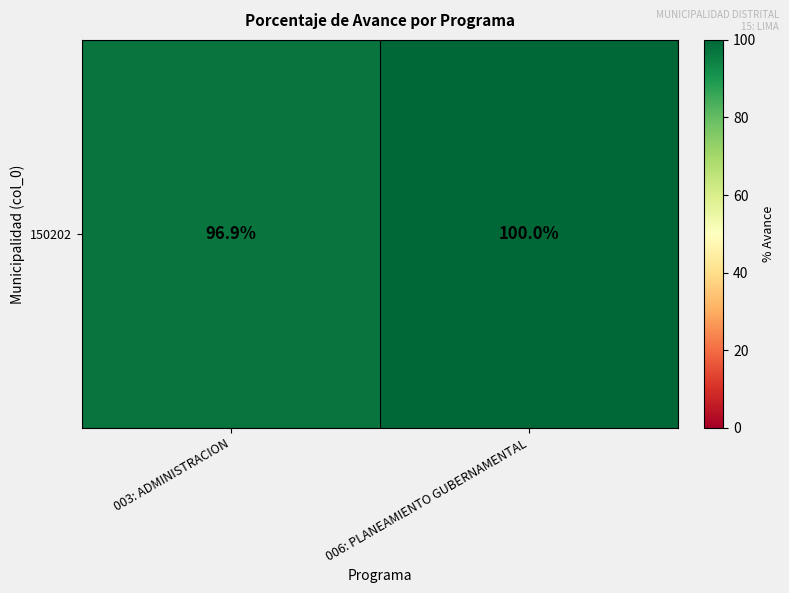

Where is the data nearest to the value 98?

003: ADMINISTRACION